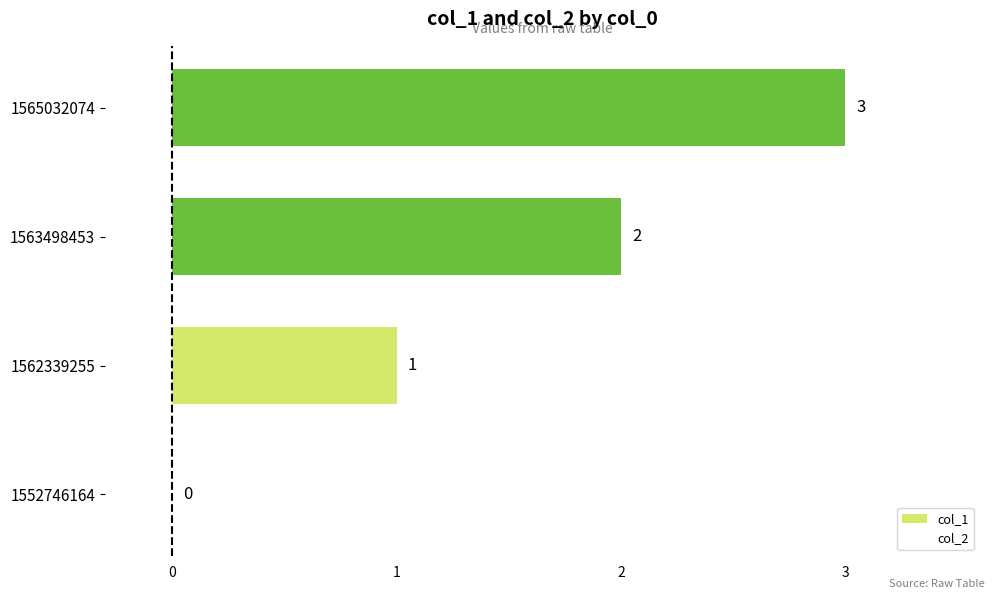

What is the ratio of the value at 1562339255 to the value at 1563498453?

0.5